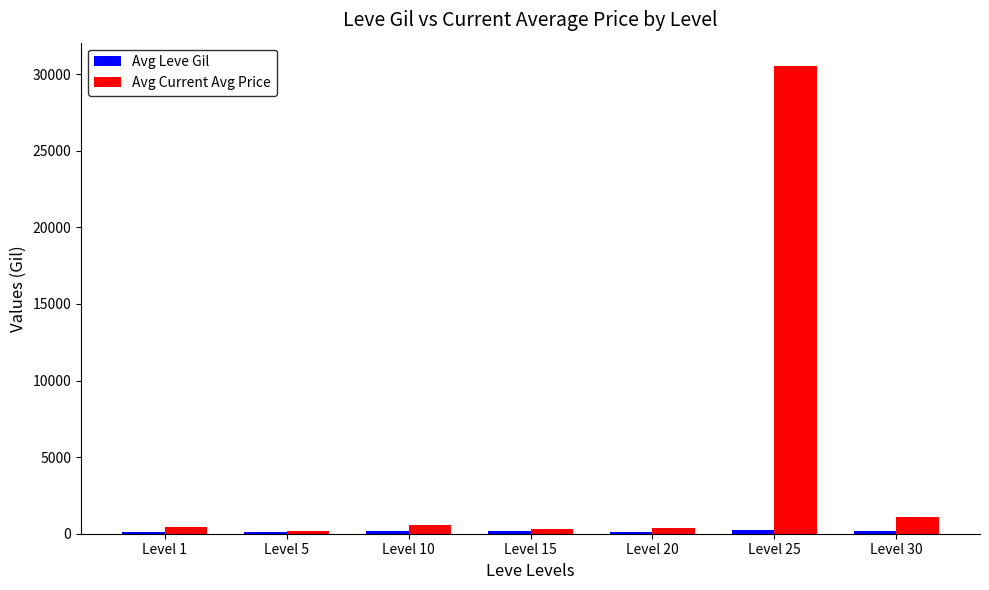

At which category is the sum across all series the highest?

Level 25